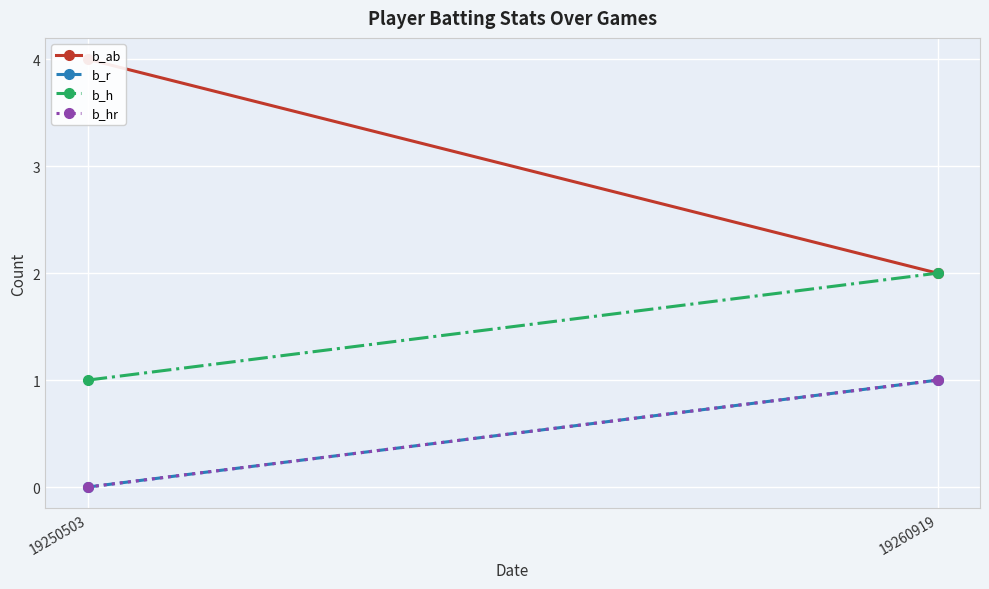

Which series has the largest total across all categories?

b_ab